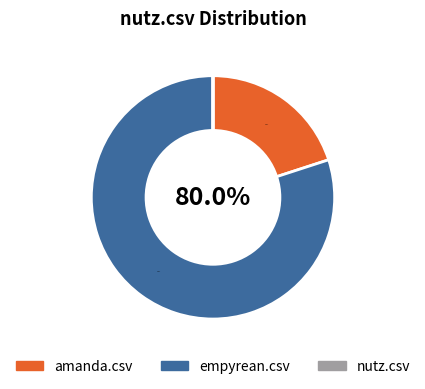

What is the ratio of the value at empyrean.csv to the value at amanda.csv?

4.0